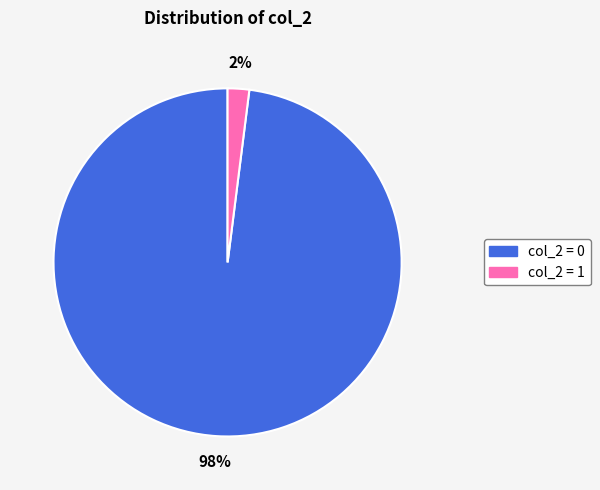

Rank the categories by value from highest to lowest.

col_2 = 0, col_2 = 1